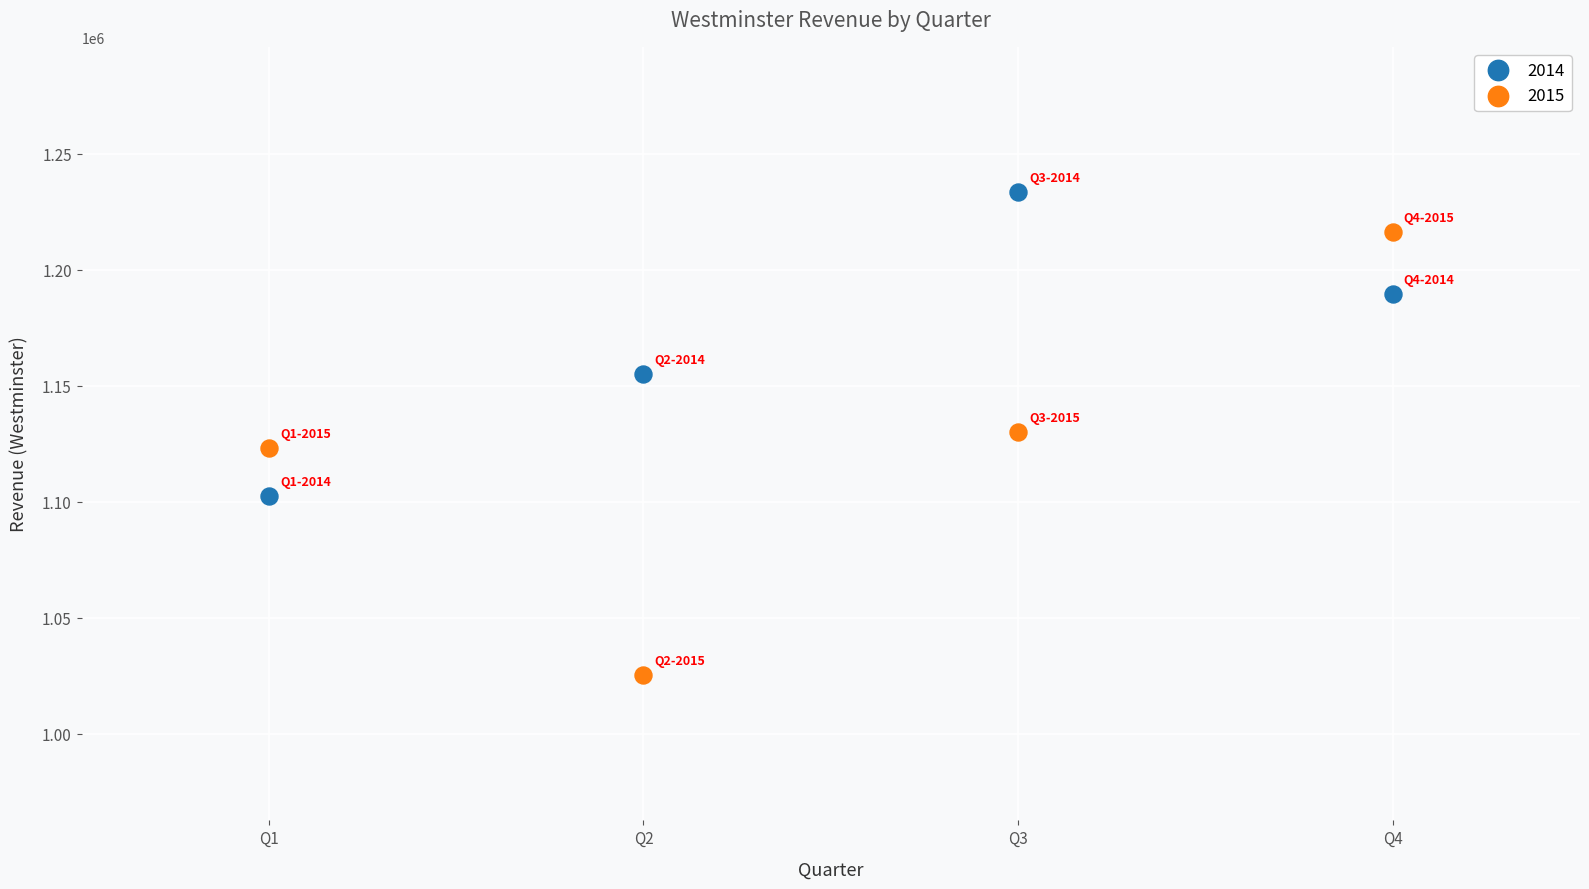

In the 2014 series, what Y value is closest to 1168041?

1155129